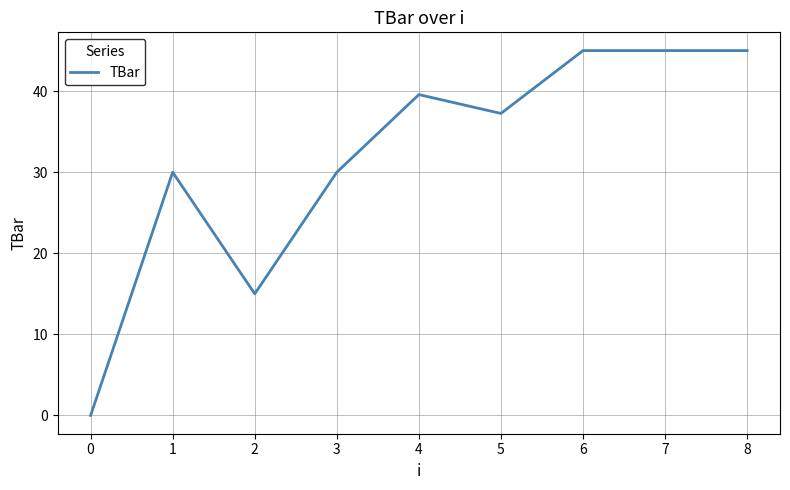

What is the greatest value displayed?

45.0